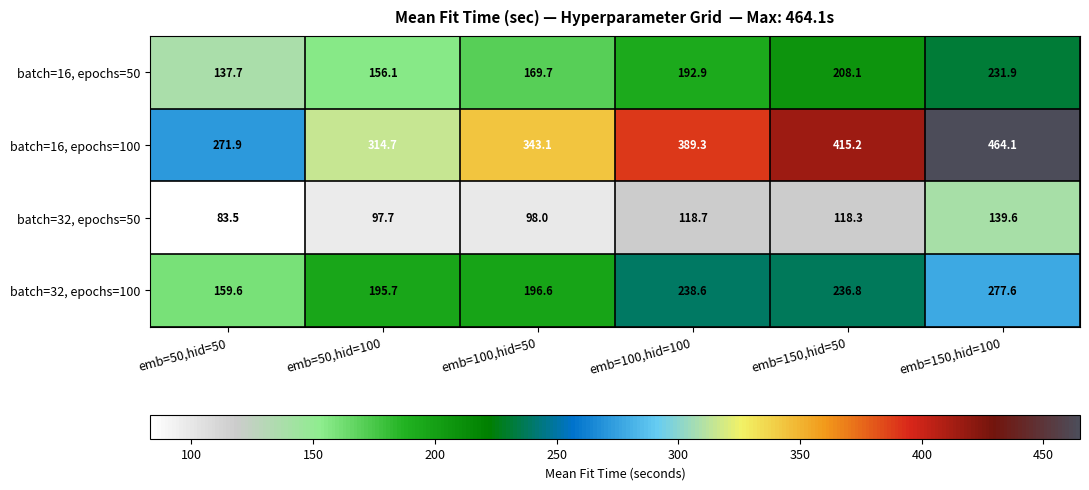

Reading right to left, list all the values displayed in this chart.

batch=16, epochs=50: emb=150,hid=100=231.9	emb=150,hid=50=208.1	emb=100,hid=100=192.9	emb=100,hid=50=169.7	emb=50,hid=100=156.1	emb=50,hid=50=137.7
batch=16, epochs=100: emb=150,hid=100=464.1	emb=150,hid=50=415.2	emb=100,hid=100=389.3	emb=100,hid=50=343.1	emb=50,hid=100=314.7	emb=50,hid=50=271.9
batch=32, epochs=50: emb=150,hid=100=139.6	emb=150,hid=50=118.3	emb=100,hid=100=118.7	emb=100,hid=50=98.0	emb=50,hid=100=97.7	emb=50,hid=50=83.5
batch=32, epochs=100: emb=150,hid=100=277.6	emb=150,hid=50=236.8	emb=100,hid=100=238.6	emb=100,hid=50=196.6	emb=50,hid=100=195.7	emb=50,hid=50=159.6